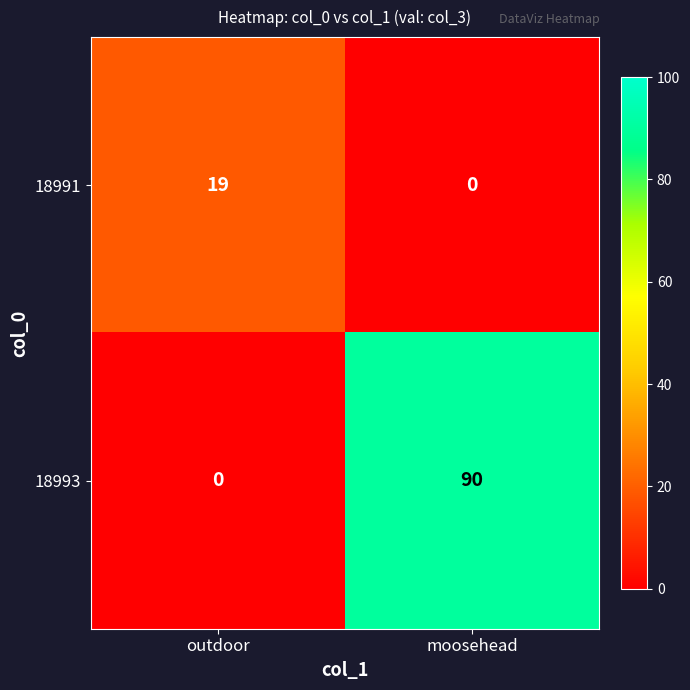

Reading right to left, what are all the values shown in this chart?

18991: moosehead=0	outdoor=19
18993: moosehead=90	outdoor=0